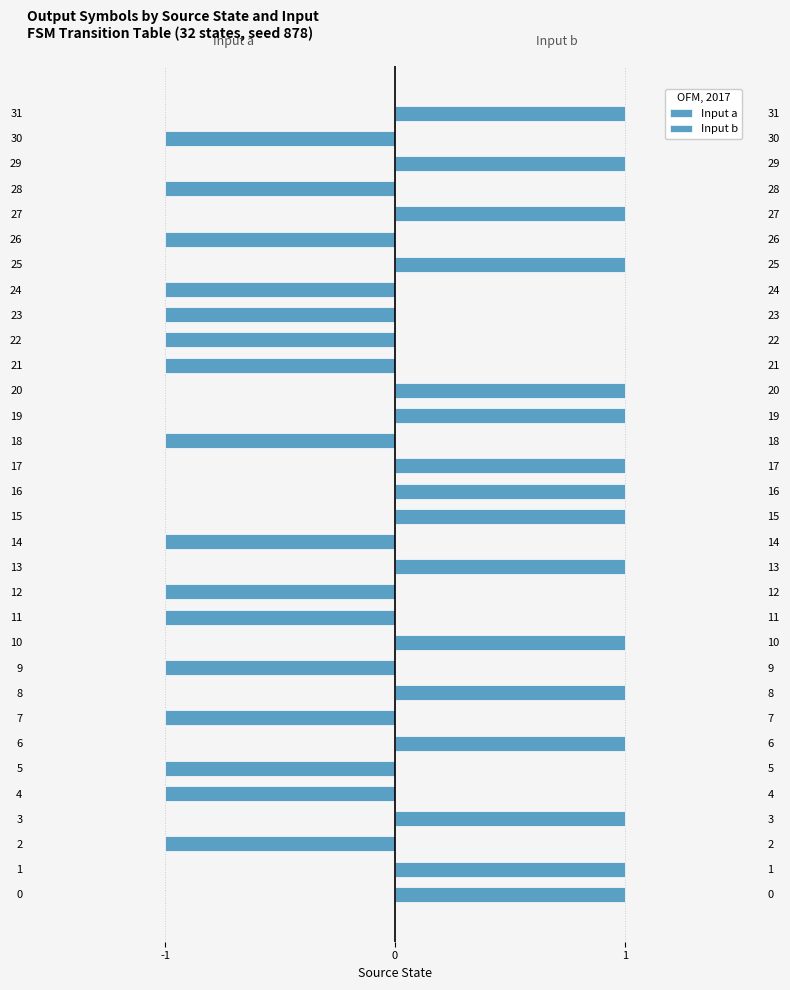

Rank the series by their average value, from highest to lowest.

Input b, Input a